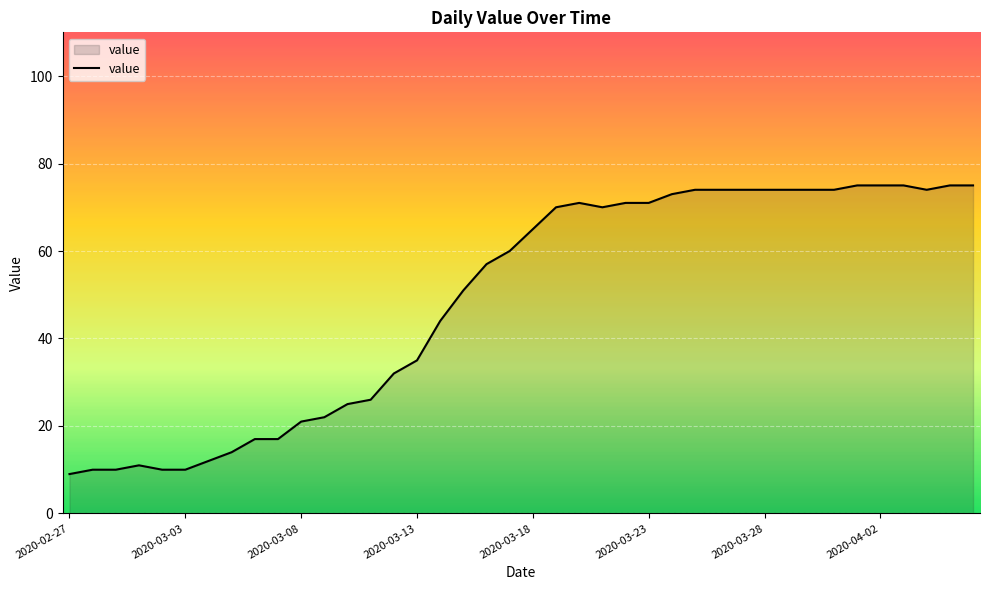

What is the sum of all values?

1951